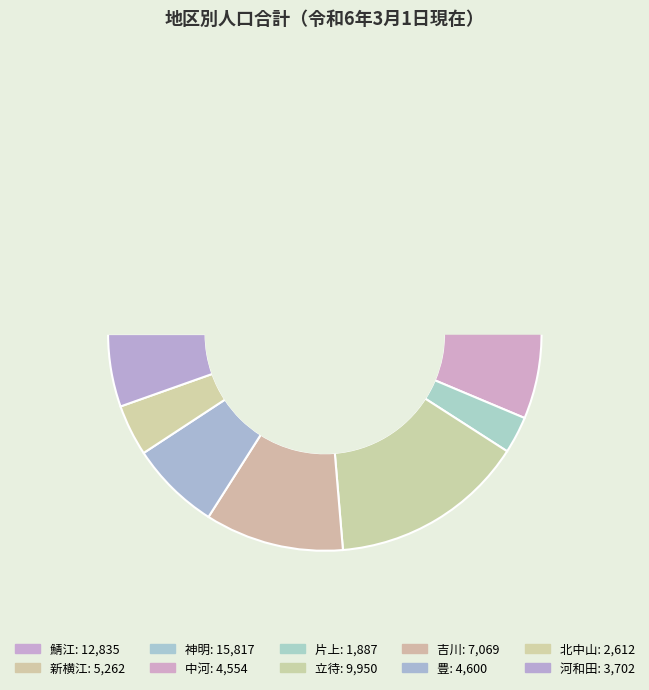

To the nearest percent, what portion does 吉川 represent?

10%